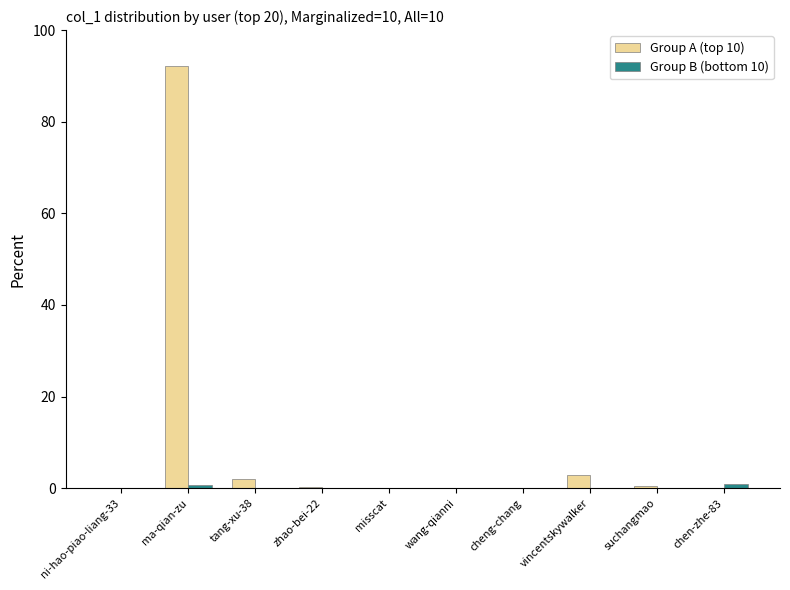

How many data points does each series have?

10